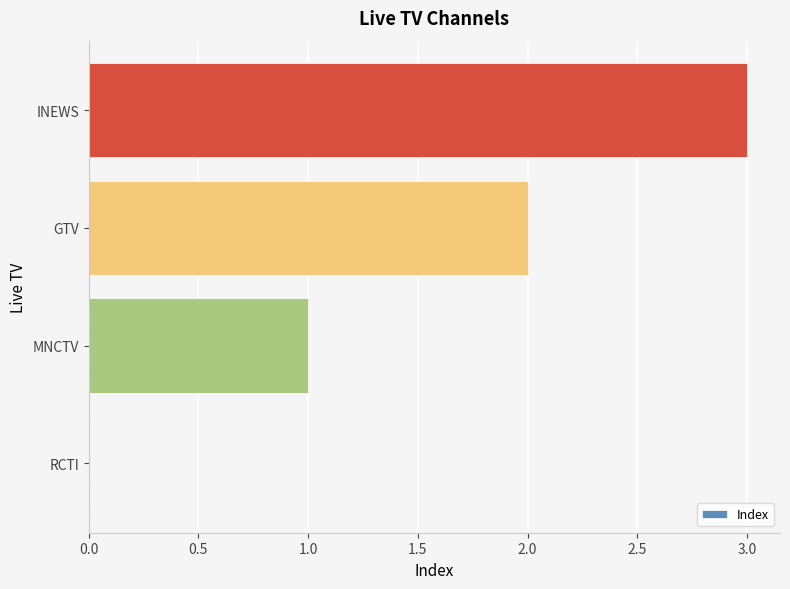

What is the greatest value displayed?

3